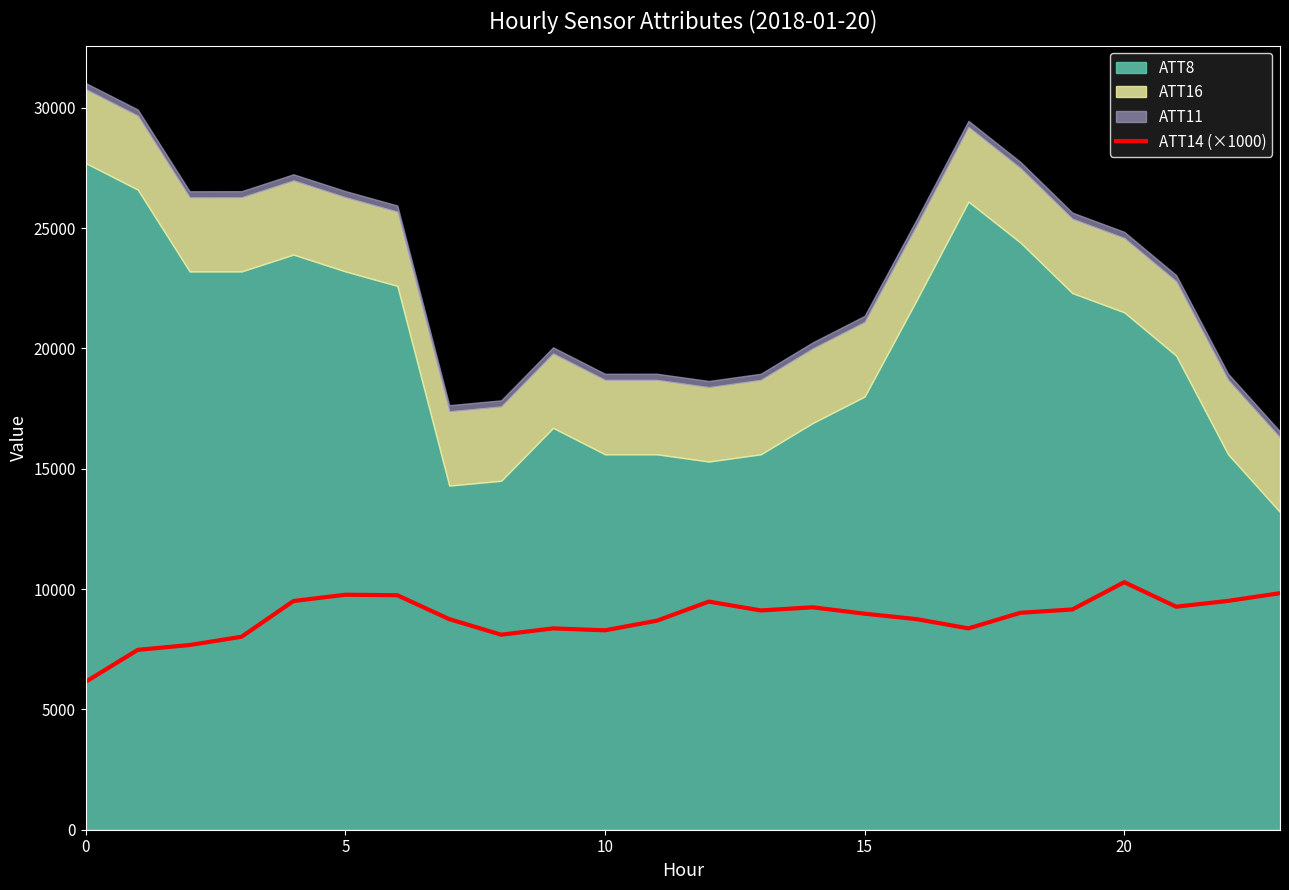

Does the chart display data point markers on the line(s)?

No